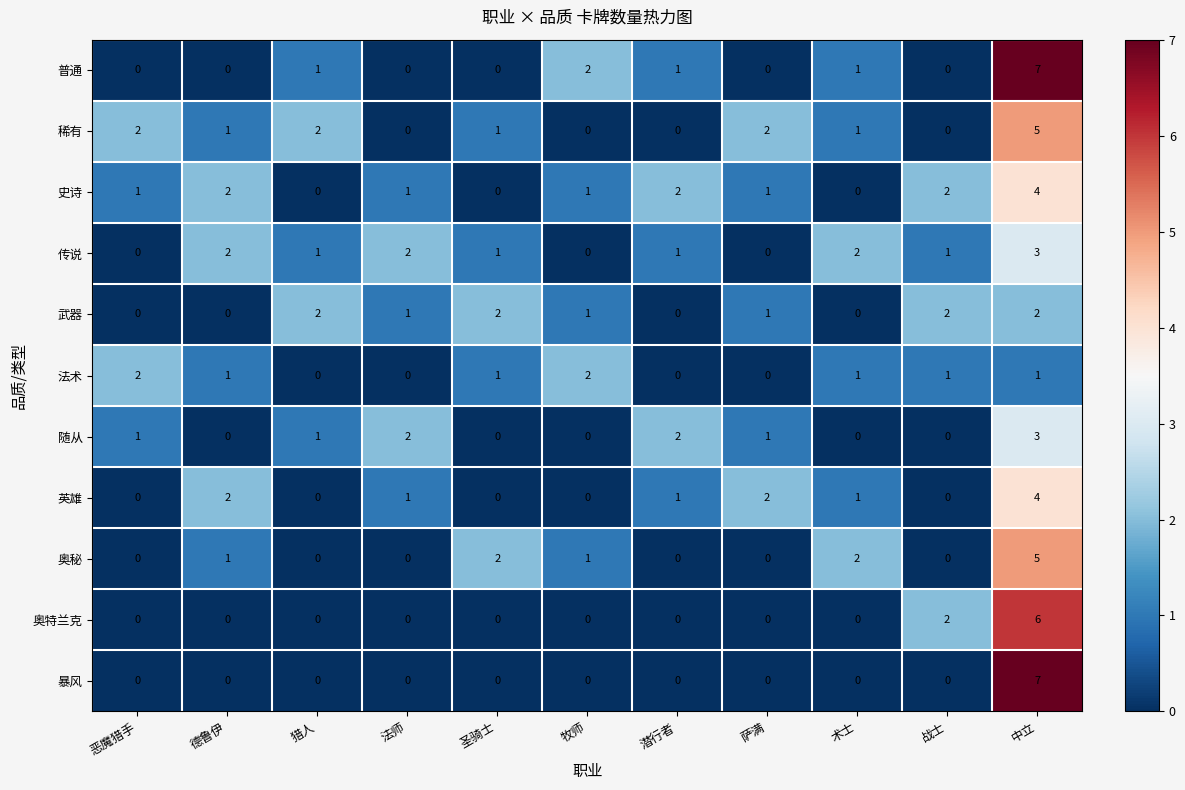

The 奥特兰克 series shows -2 at 恶魔猎手. True or false?

False